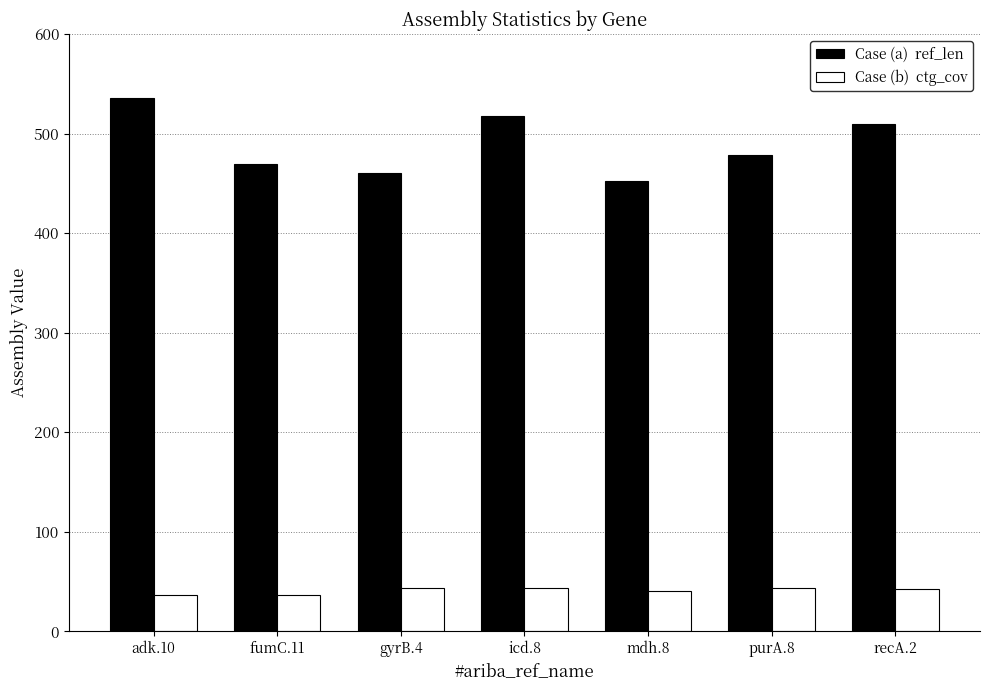

What is the maximum value shown in the chart?

536.0